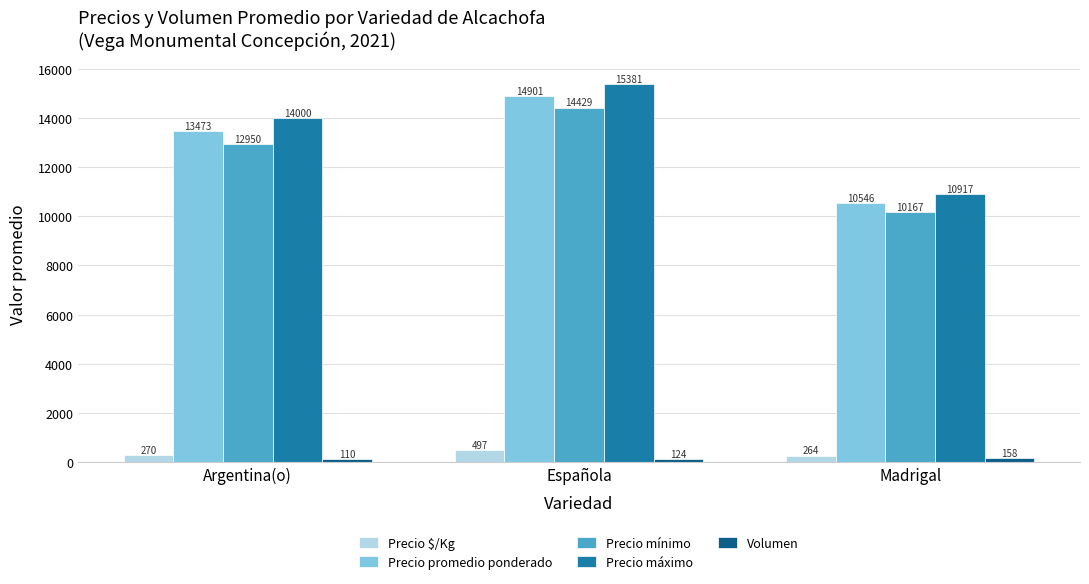

What is the difference between the Precio máximo values at Madrigal and Española?

4464